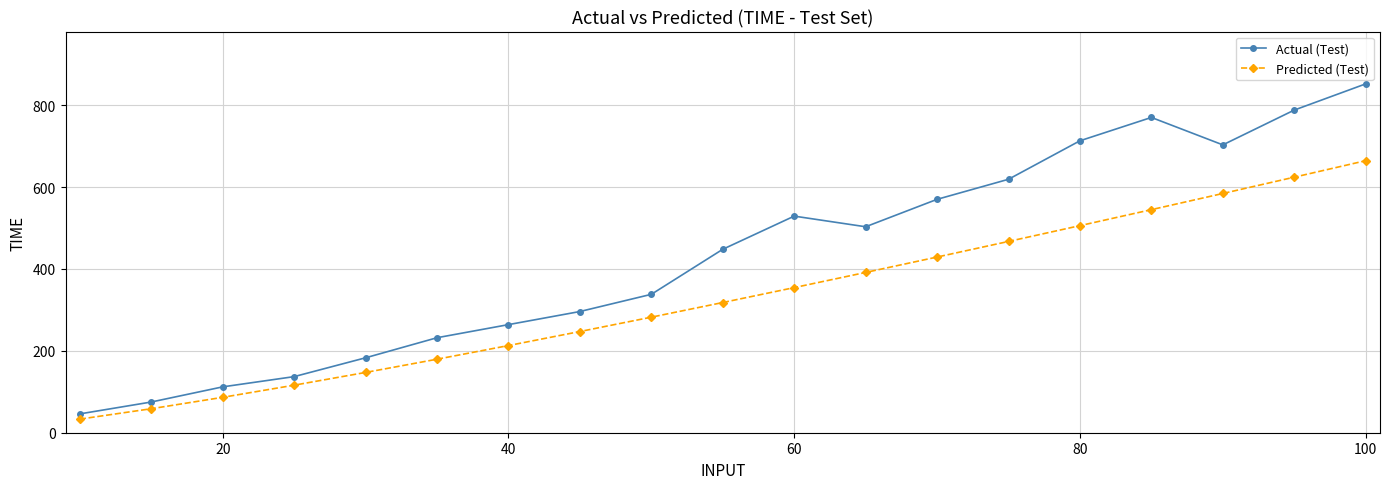

List the series in order of their peak value, highest first.

Actual (Test), Predicted (Test)